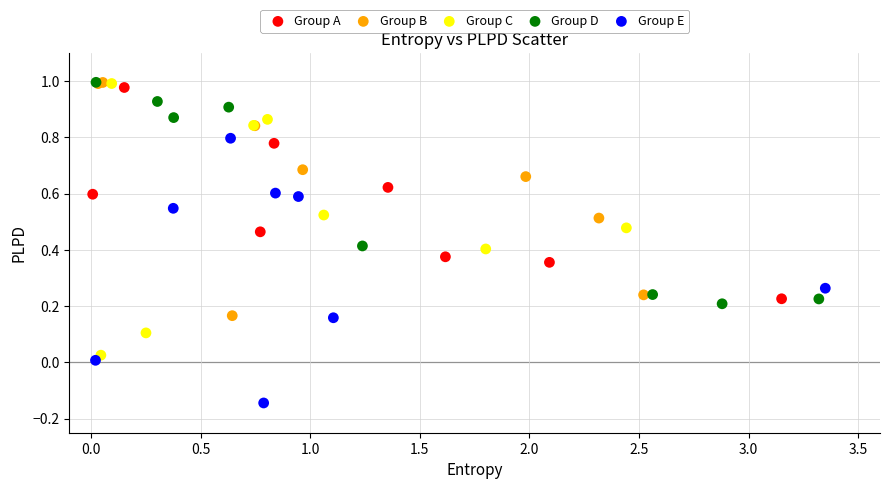

Which series contains the lowest Y value?

Group E